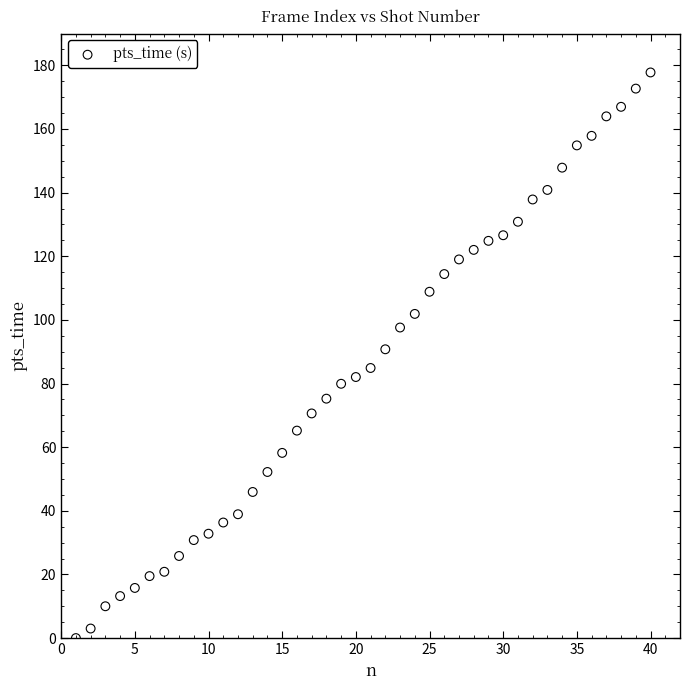

What is the range of X values (max minus min)?

39.0